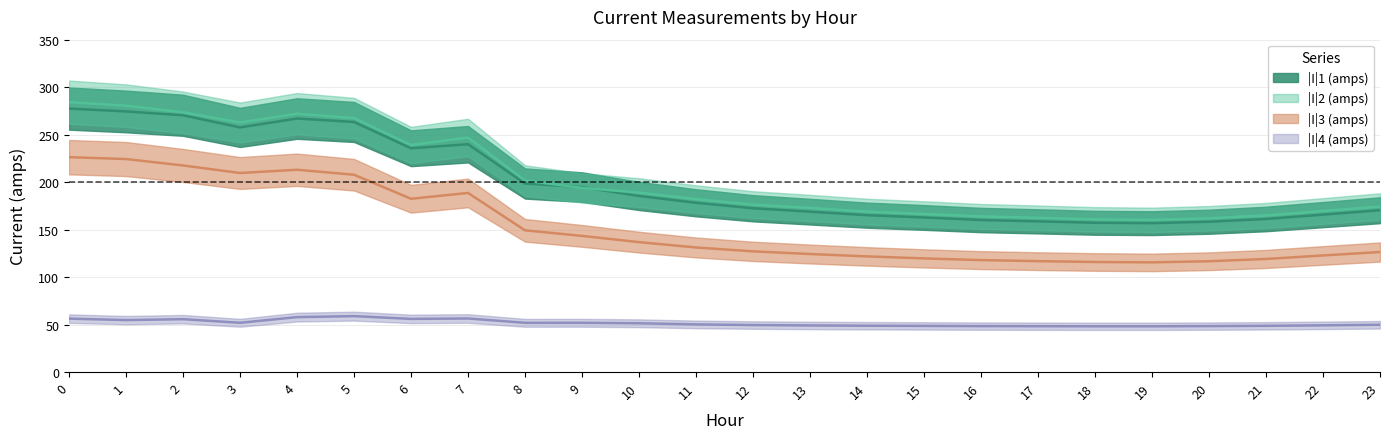

Rank the series by their maximum value, from lowest to highest.

|I|4 (amps), |I|3 (amps), |I|1 (amps), |I|2 (amps)